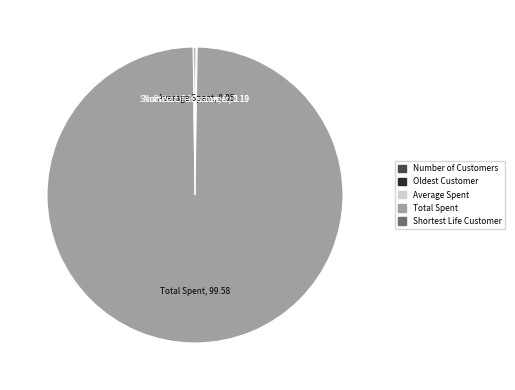

Is there a majority slice in this chart?

Yes